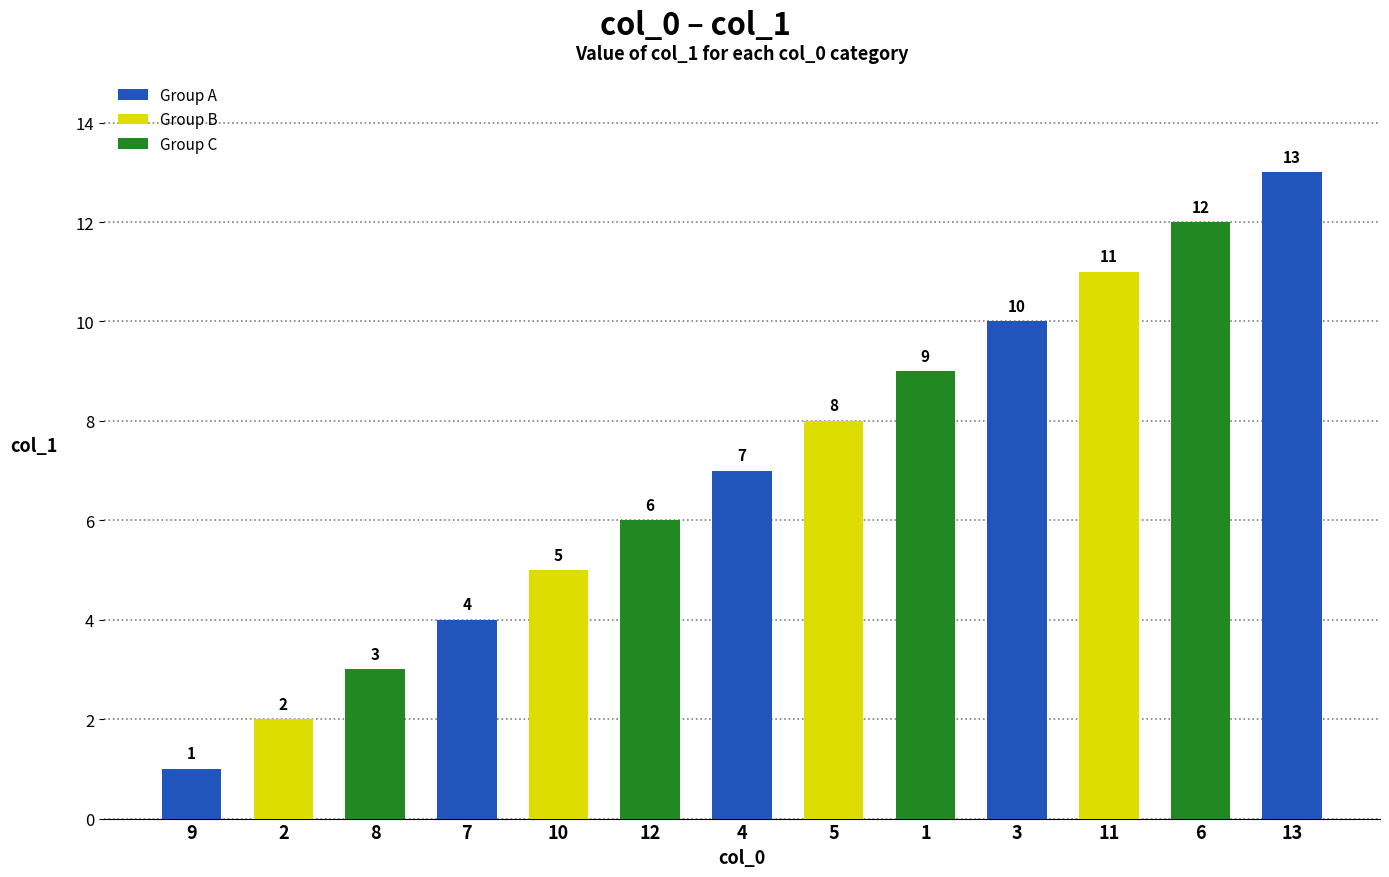

The value at 13 is 22. True or false?

False